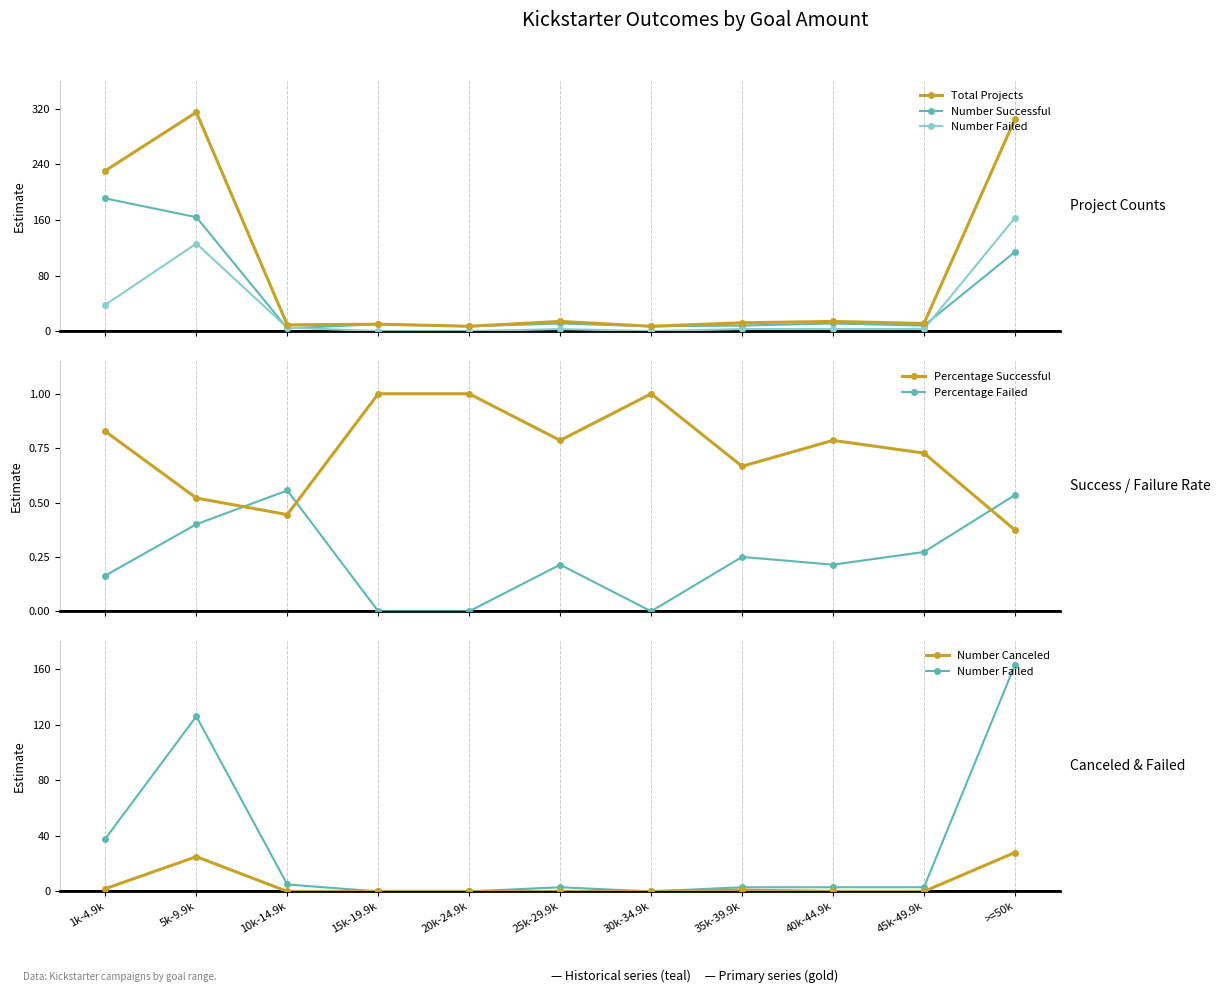

List the series in order of their peak value, lowest first.

Percentage Failed, Percentage Successful, Number Canceled, Number Failed, Number Successful, Total Projects